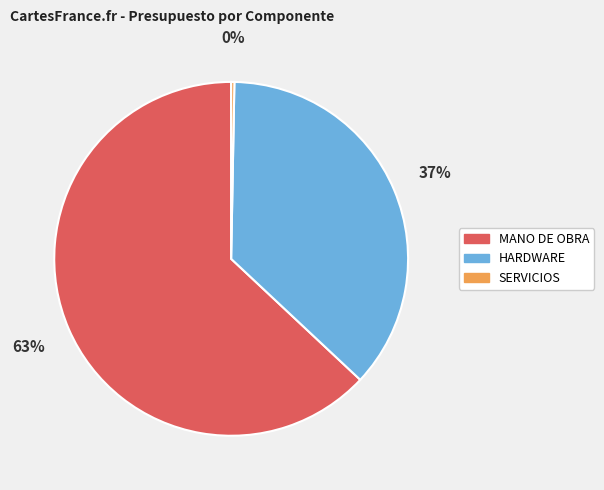

To the nearest percent, what is the difference between the largest and smallest slice percentages?

63%